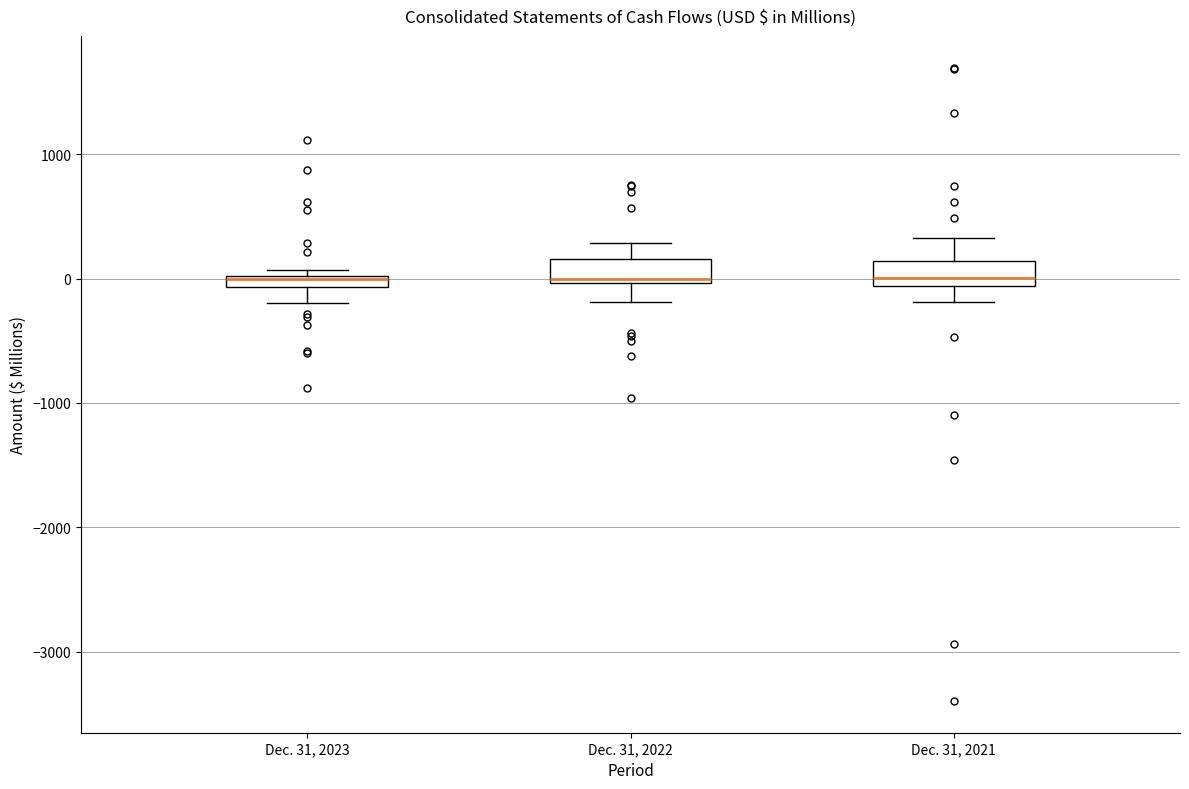

Where is the lower edge of the box for Dec. 31, 2022 on the y-axis? The values are not printed on the chart, so give them approximately, as read against the axis.

0